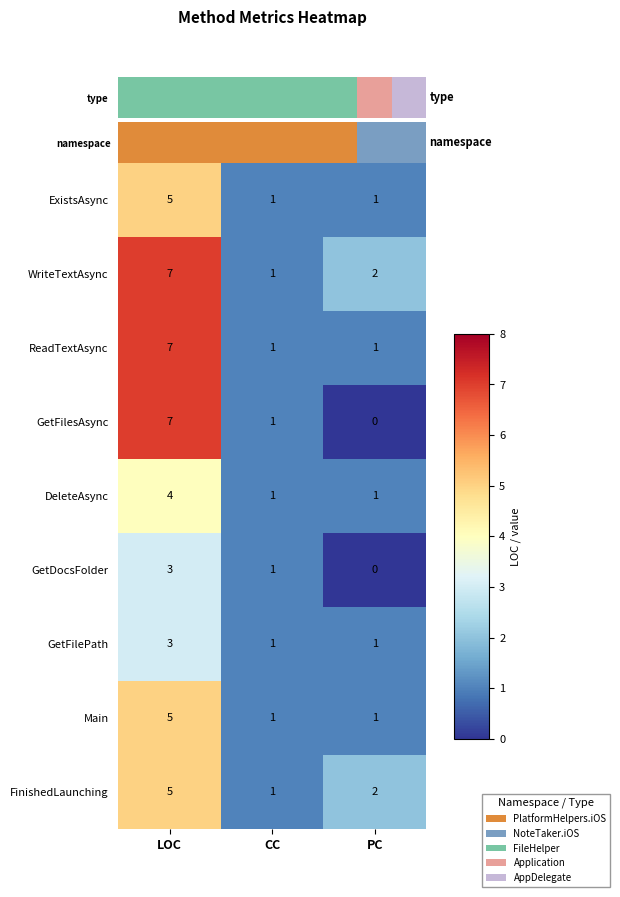

What is the difference between the ExistsAsync values at CC and LOC?

4